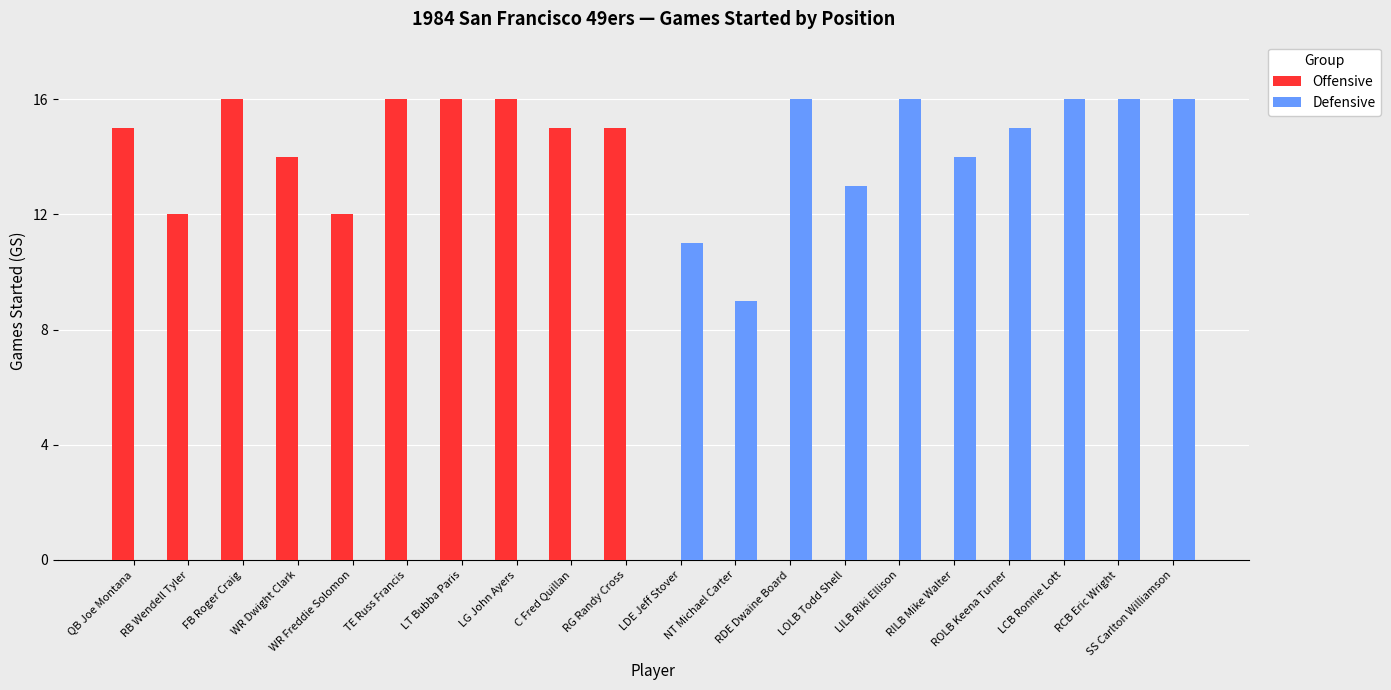

True or false: Offensive has a value of -5 at LOLB Todd Shell.

False